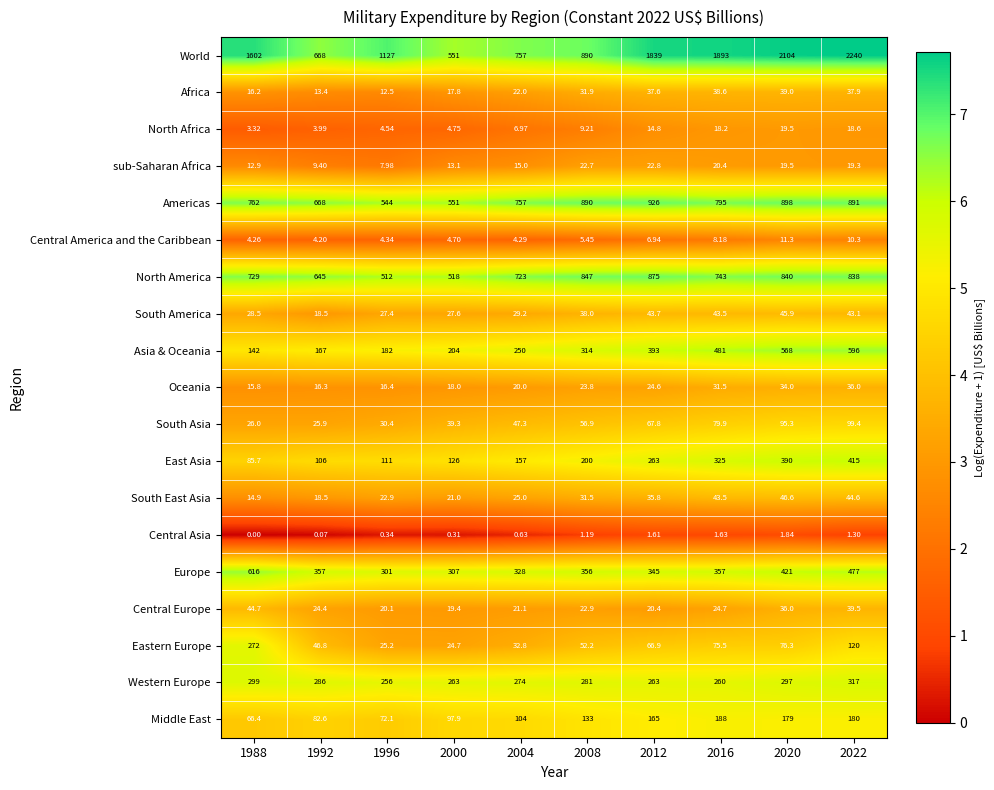

What is the spread (max minus min) of values at 1996?

1126.7